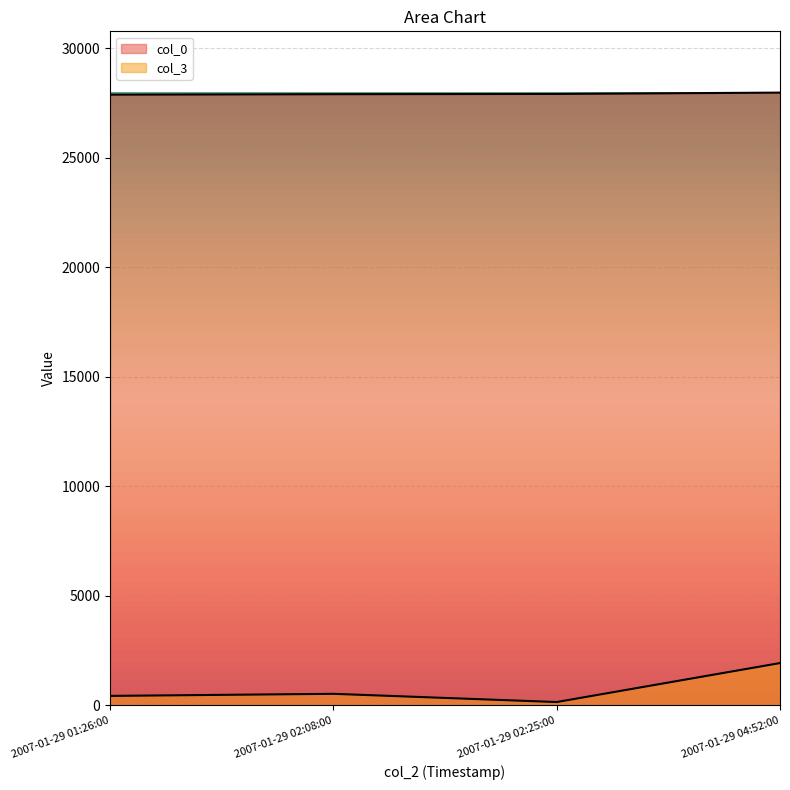

Rank the series by their maximum value, from lowest to highest.

col_3, col_0